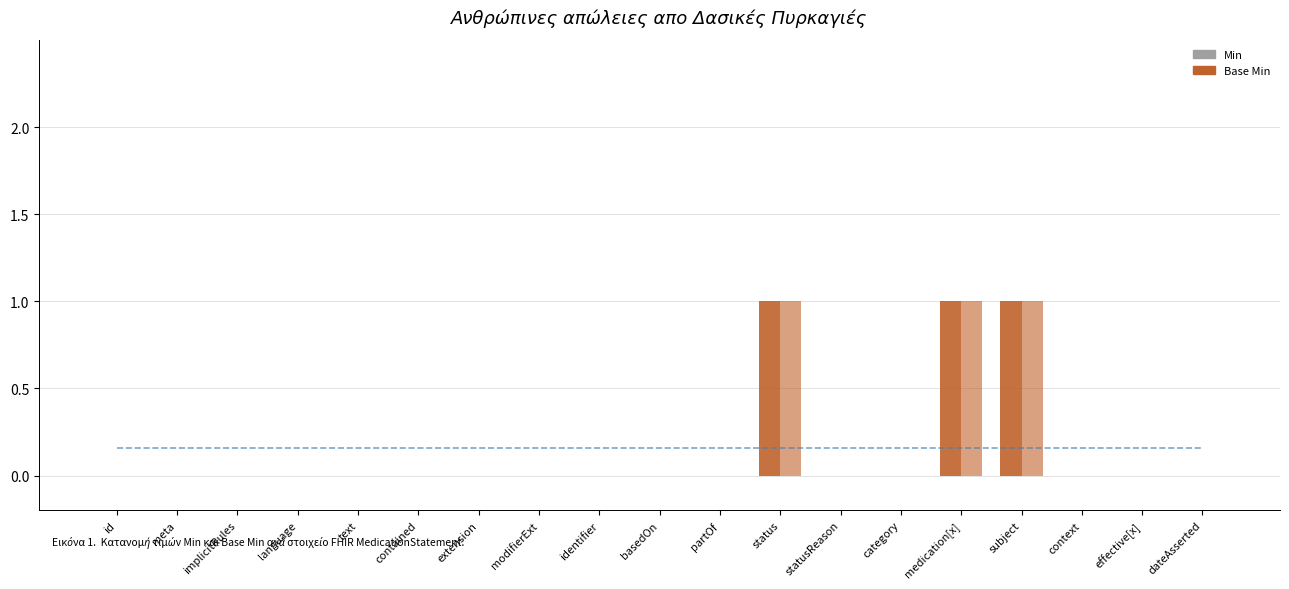

How many data points does each series have?

19